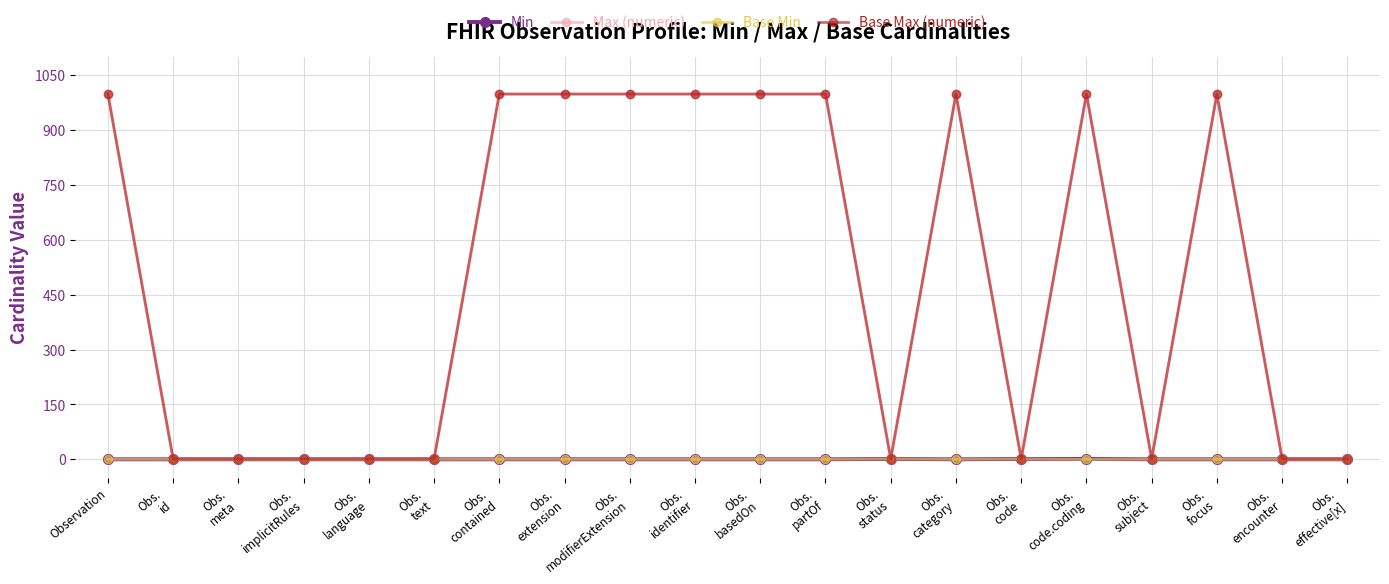

Which series has the widest spread of values?

Max (numeric)